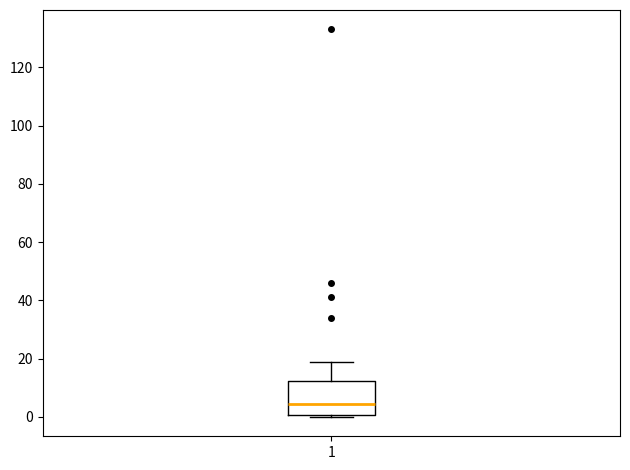

Transcribe this box plot: give where the median line is, the range the box spans, and where the two whiskers end, as read against the y-axis. The values are not printed on the chart, so give them approximately, as read against the axis.

median 4, box 0 to 12, whiskers 0 (just below the box's lower edge) to 20